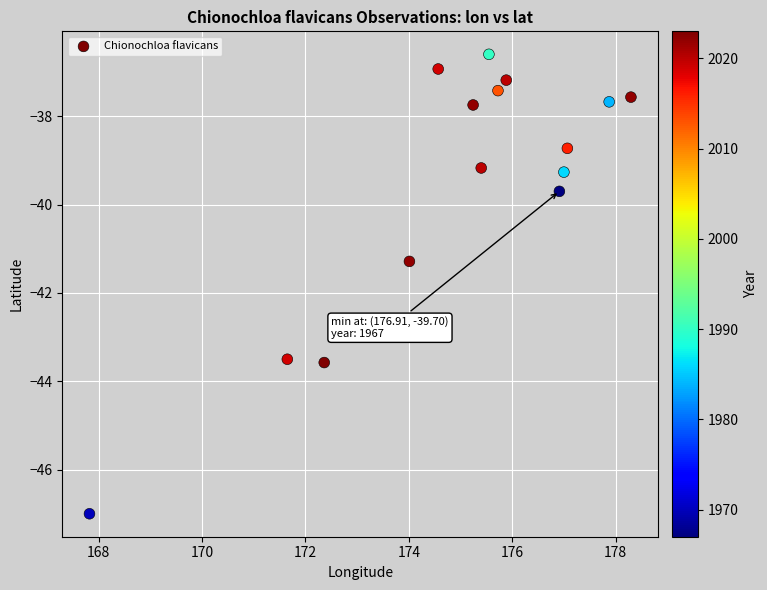

What Y value in the scatter plot is closest to -41?

-41.3